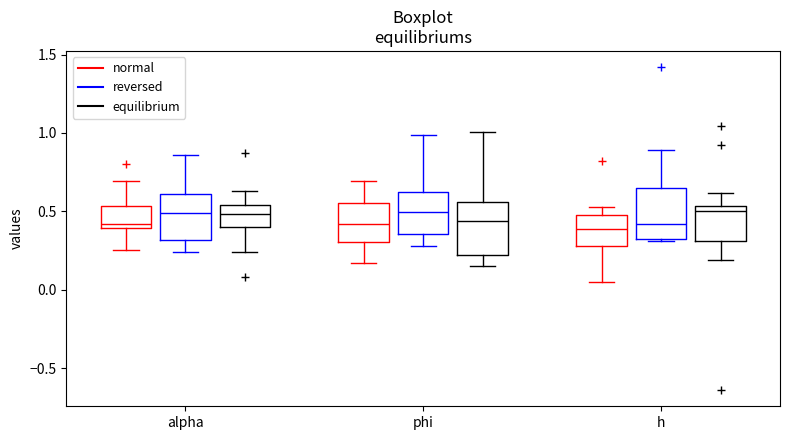

Reading left to right, read every box against the y-axis: the position of its median line, the range the box covers, and the ends of its whiskers. The values are not printed on the chart, so give them approximately, as read against the axis.

alpha (normal): median 0.40 (just above the box's lower edge), box 0.40 to 0.55, whiskers 0.25 to 0.70
alpha (reversed): median 0.50, box 0.30 to 0.60, whiskers 0.25 to 0.85
alpha (equilibrium): median 0.50, box 0.40 to 0.55, whiskers 0.25 to 0.65
phi (normal): median 0.40, box 0.30 to 0.55, whiskers 0.15 to 0.70
phi (reversed): median 0.50, box 0.35 to 0.60, whiskers 0.30 to 1.00
phi (equilibrium): median 0.45, box 0.20 to 0.55, whiskers 0.15 to 1.00
h (normal): median 0.40, box 0.30 to 0.50, whiskers 0.05 to 0.55
h (reversed): median 0.40, box 0.30 to 0.65, whiskers 0.30 to 0.90
h (equilibrium): median 0.50, box 0.30 to 0.55, whiskers 0.20 to 0.60